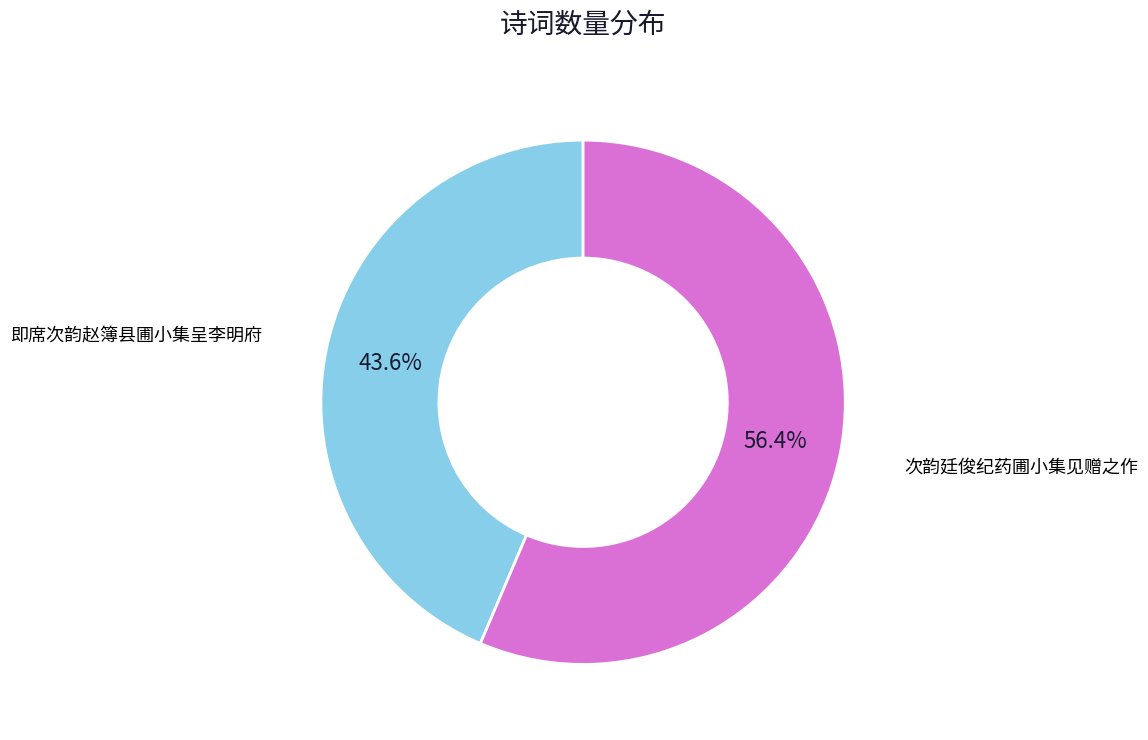

To the nearest percent, what is the difference between the largest and smallest slice percentages?

13%